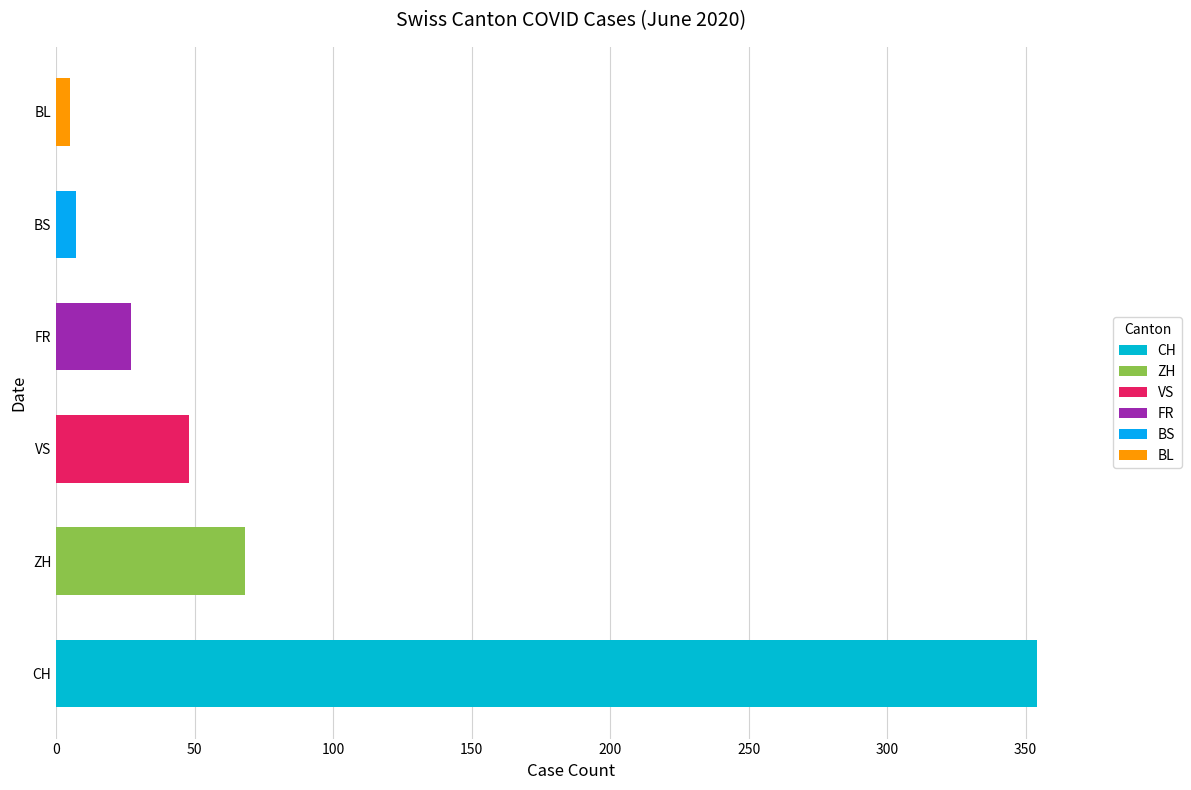

Is it true that BL equals 4 at 2020-06-14?

True